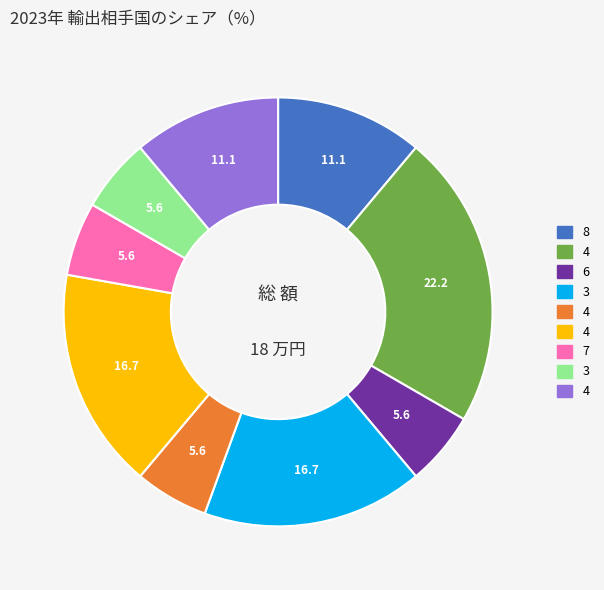

Is there any slice that represents more than half of the pie?

No